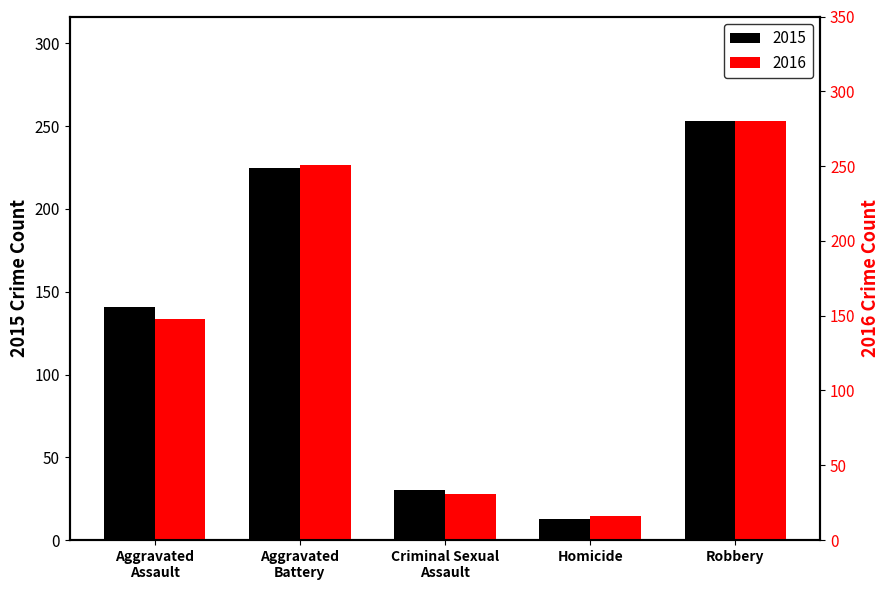

Count the number of data series in this chart.

2